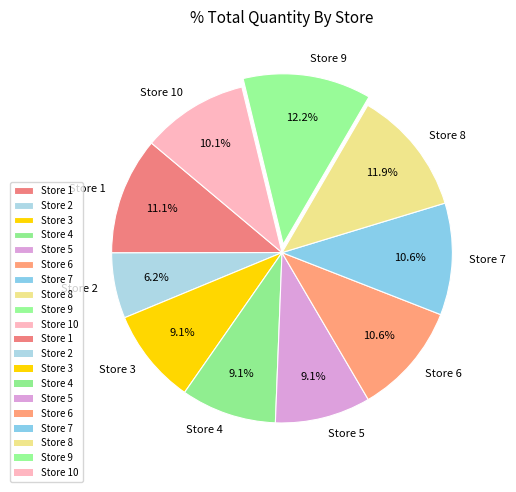

Approximately how many times larger is the value at Store 2 compared to Store 10?

0.6